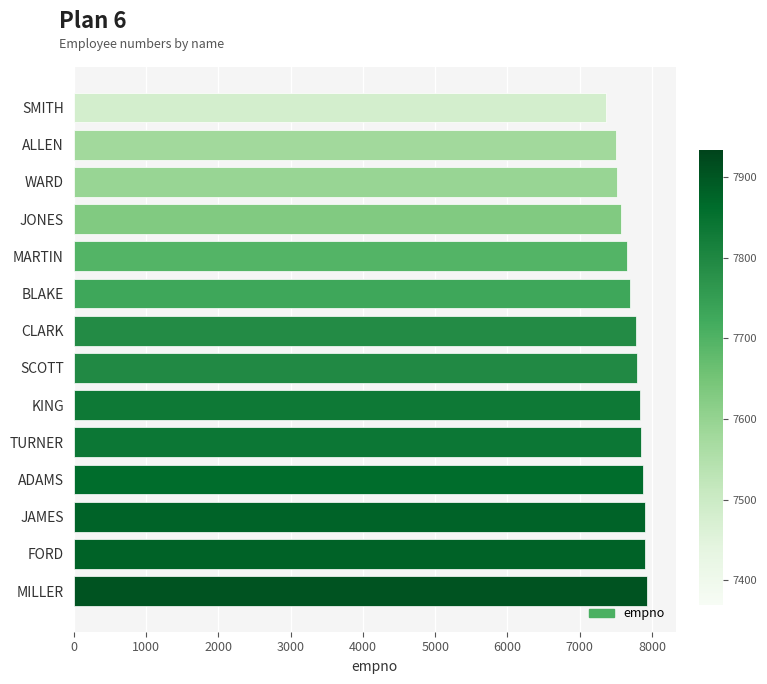

How many bars are there in total?

14